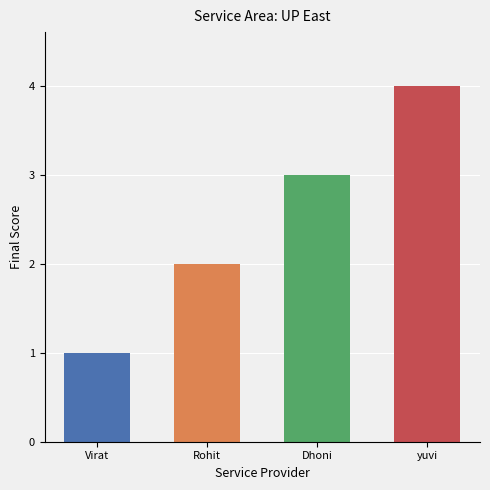

Reading left to right, what are all the values shown in this chart?

1	2	3	4